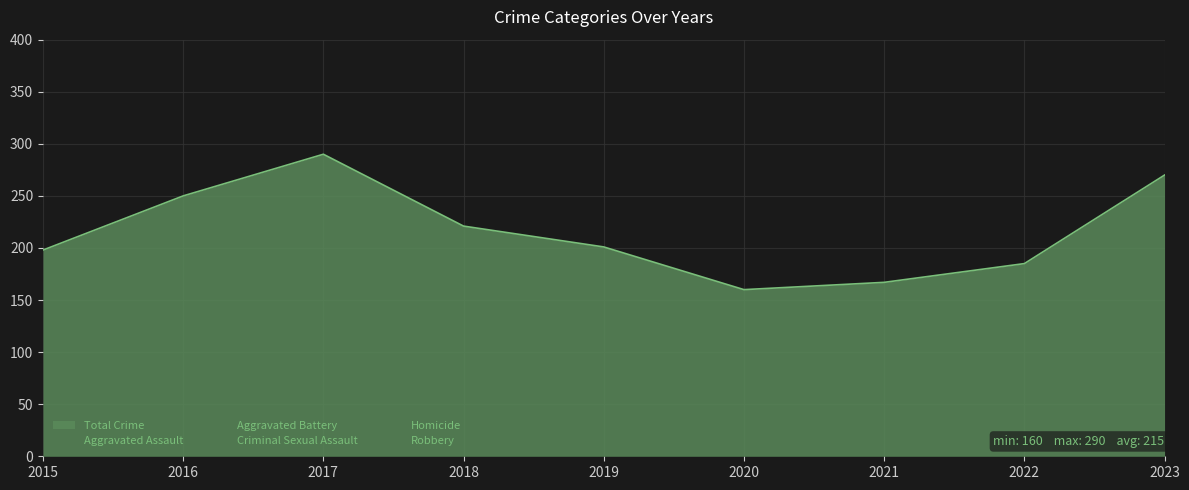

Reading left to right, extract all data points from this chart.

Aggravated Assault: 2015=34	2016=65	2017=60	2018=48	2019=60	2020=44	2021=42	2022=40	2023=53
Aggravated Battery: 2015=41	2016=50	2017=58	2018=62	2019=34	2020=42	2021=45	2022=41	2023=37
Criminal Sexual Assault: 2015=24	2016=20	2017=19	2018=16	2019=19	2020=10	2021=19	2022=14	2023=9
Homicide: 2015=4	2016=4	2017=4	2018=3	2019=4	2020=4	2021=2	2022=6	2023=1
Robbery: 2015=95	2016=111	2017=149	2018=92	2019=84	2020=60	2021=59	2022=84	2023=170